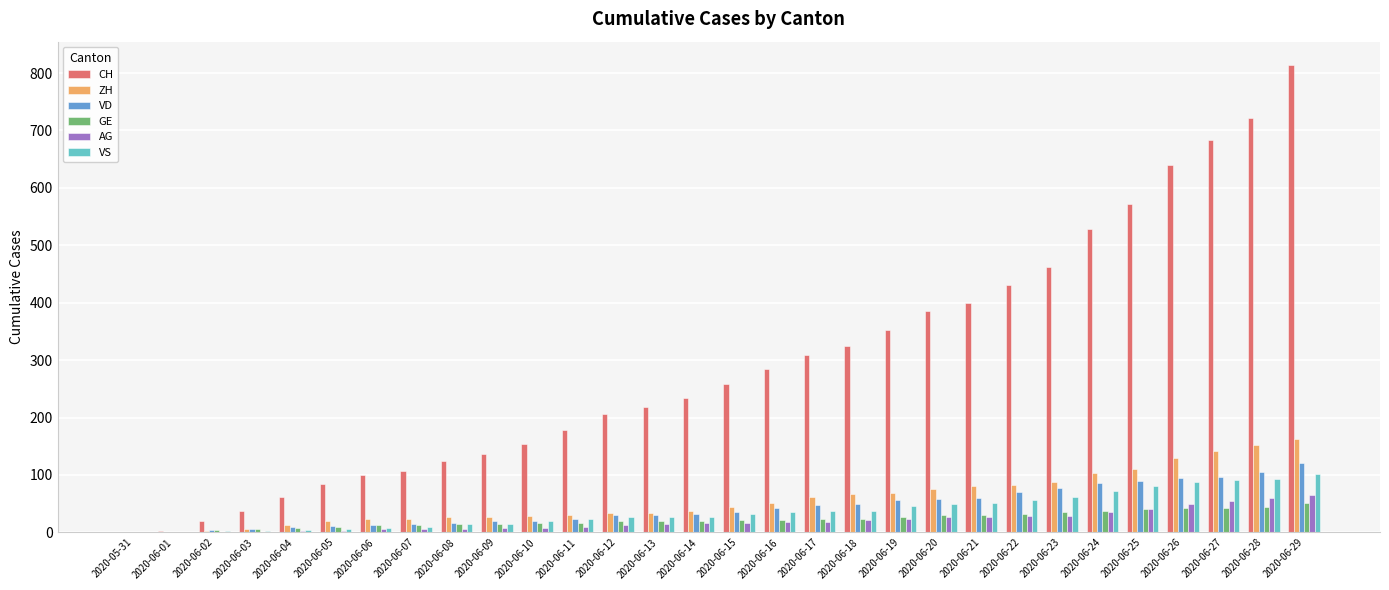

Count the number of data series in this chart.

6